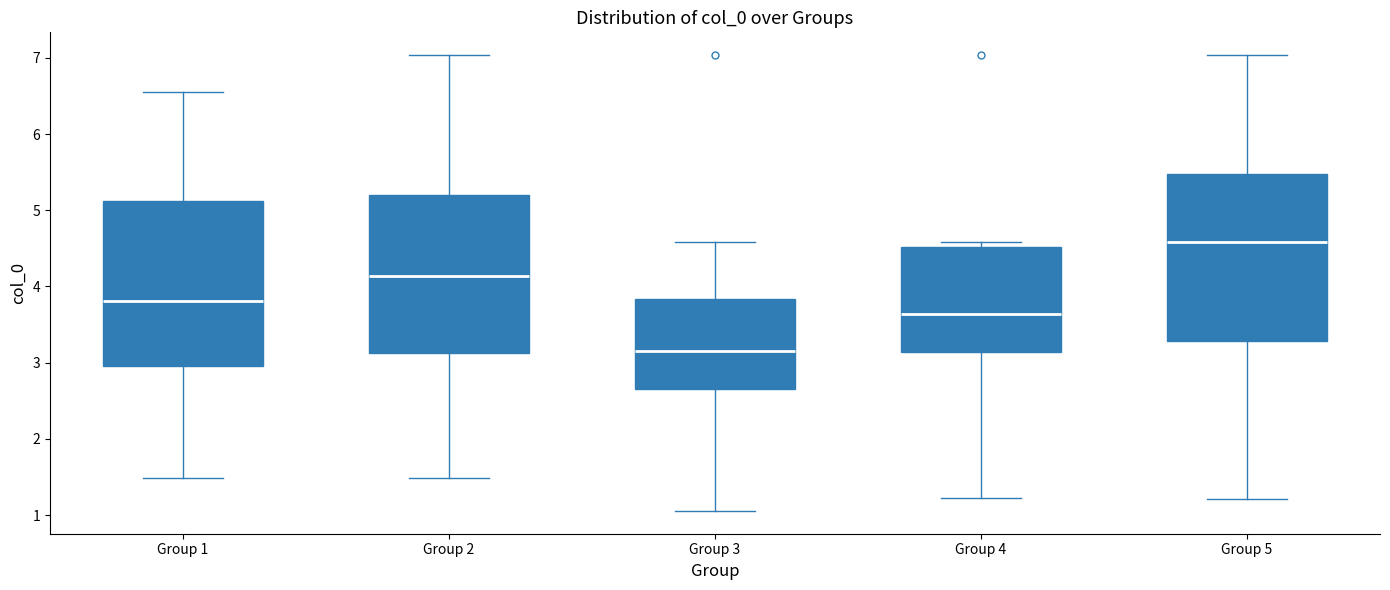

Where does the upper whisker of the box for Group 1 end on the y-axis? The values are not printed on the chart, so give them approximately, as read against the axis.

6.5